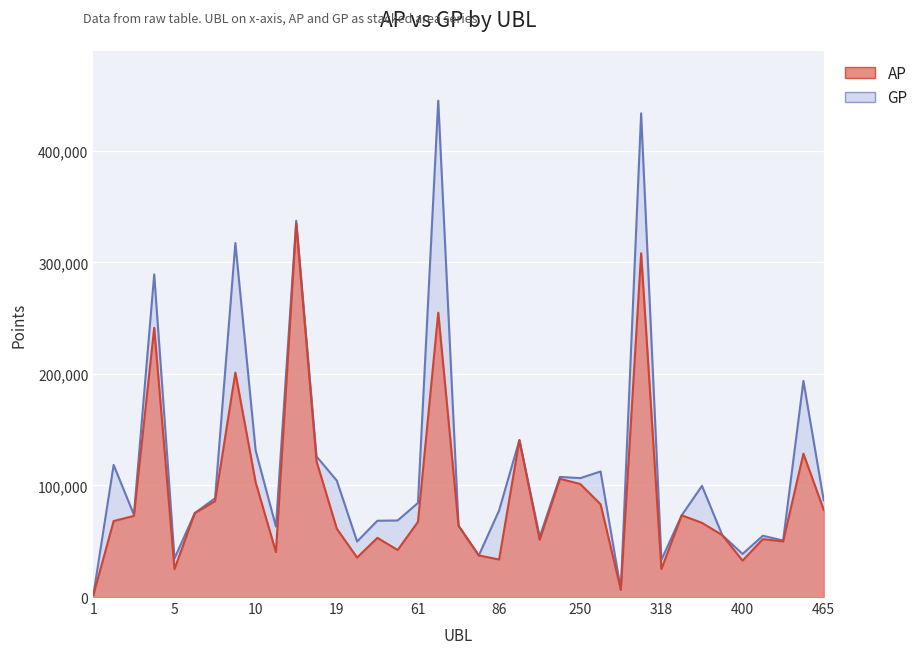

Which category has the highest value in the GP series?

62